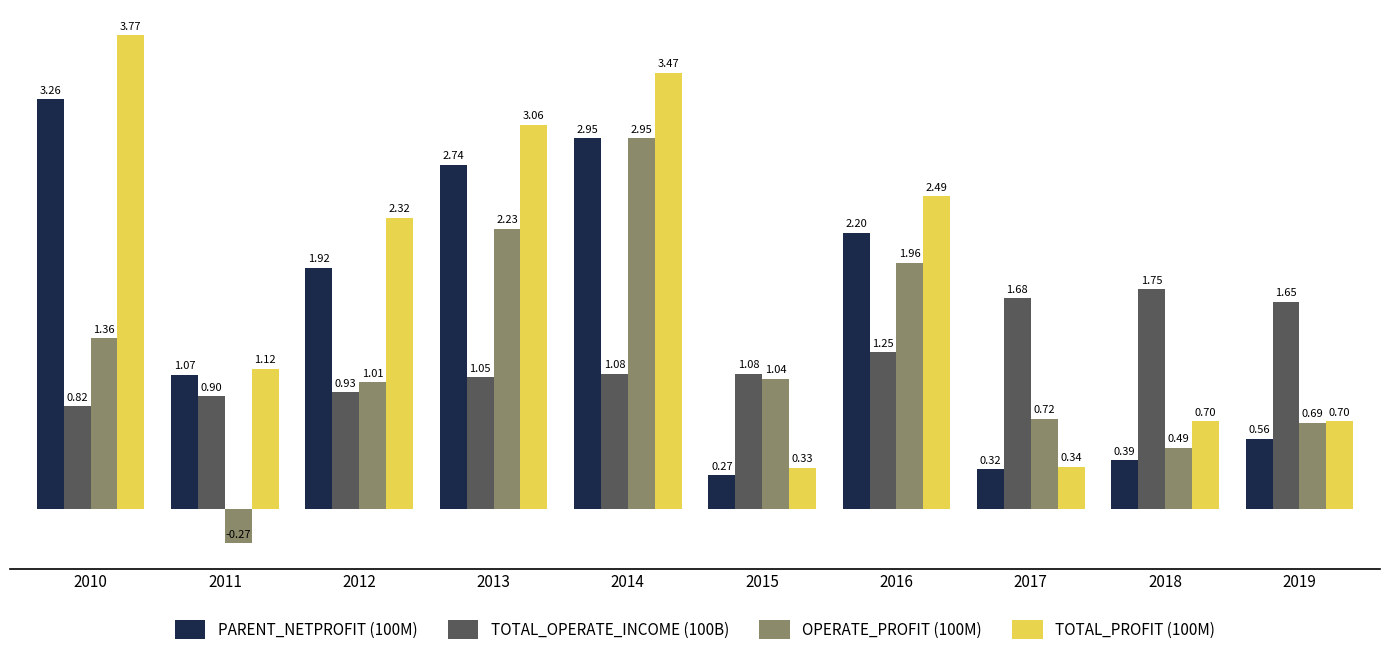

What is the sum of all TOTAL_OPERATE_INCOME (100B) values?

12.2